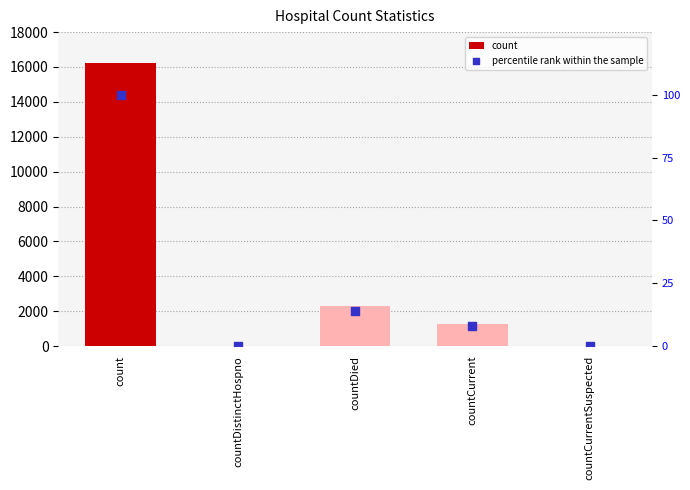

What are all the series names shown in the legend?

count, percentile rank within the sample